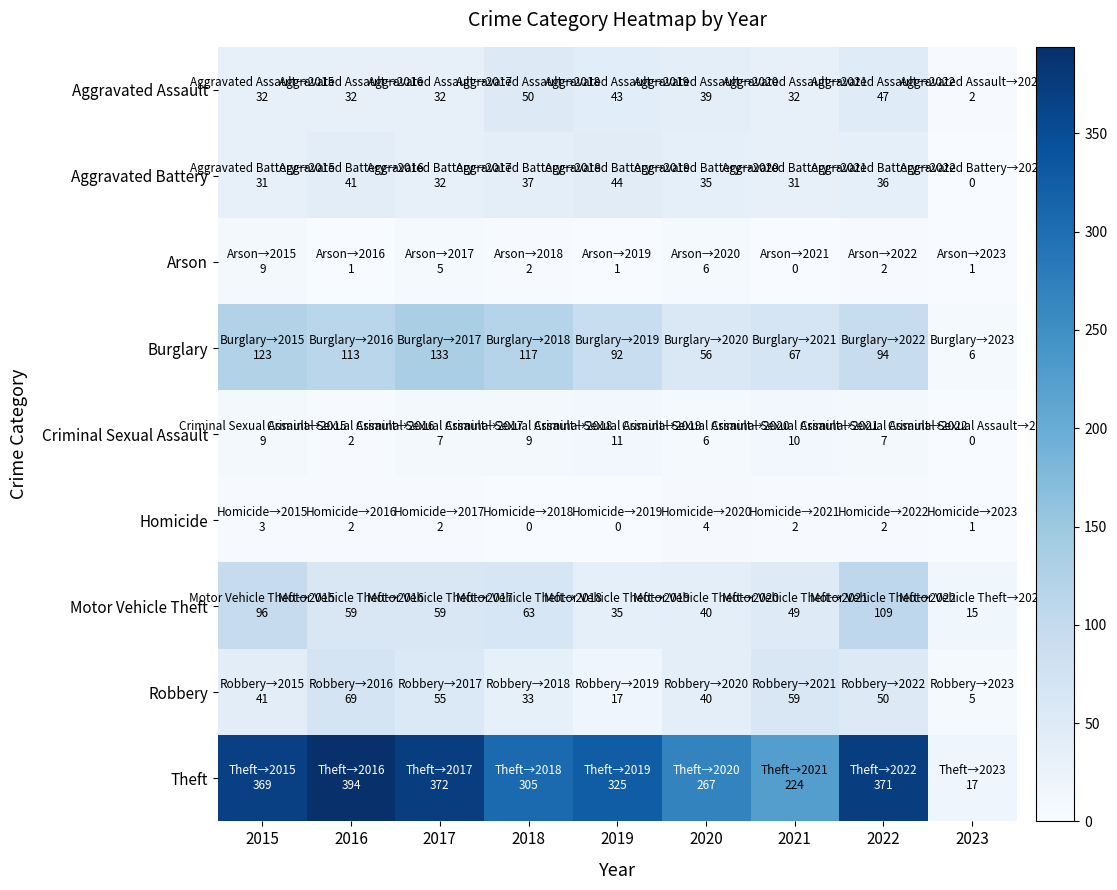

Count the number of categories in the chart.

9